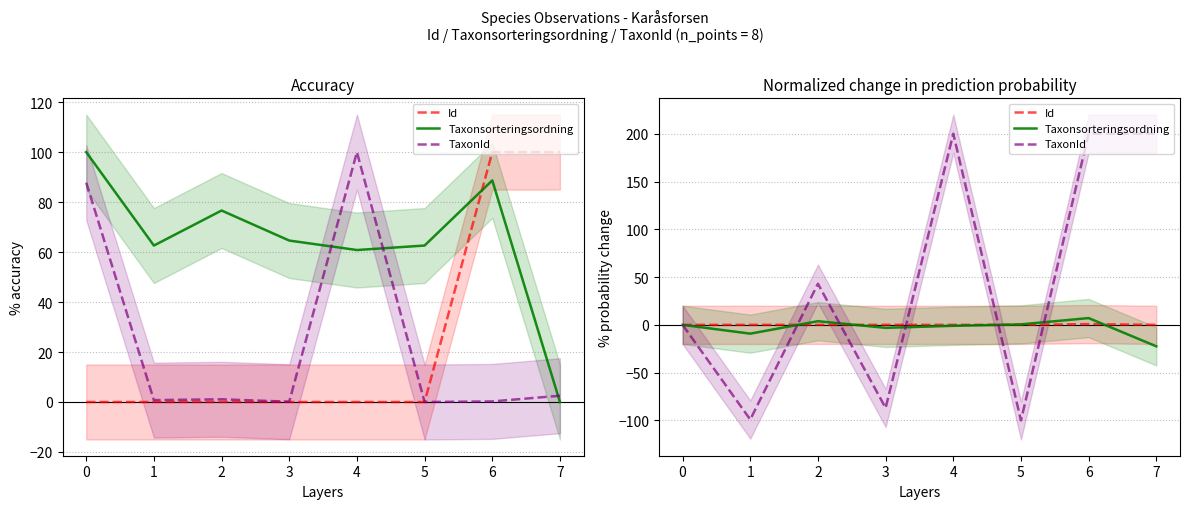

How many values in the Taxonsorteringsordning series exceed 0?

3